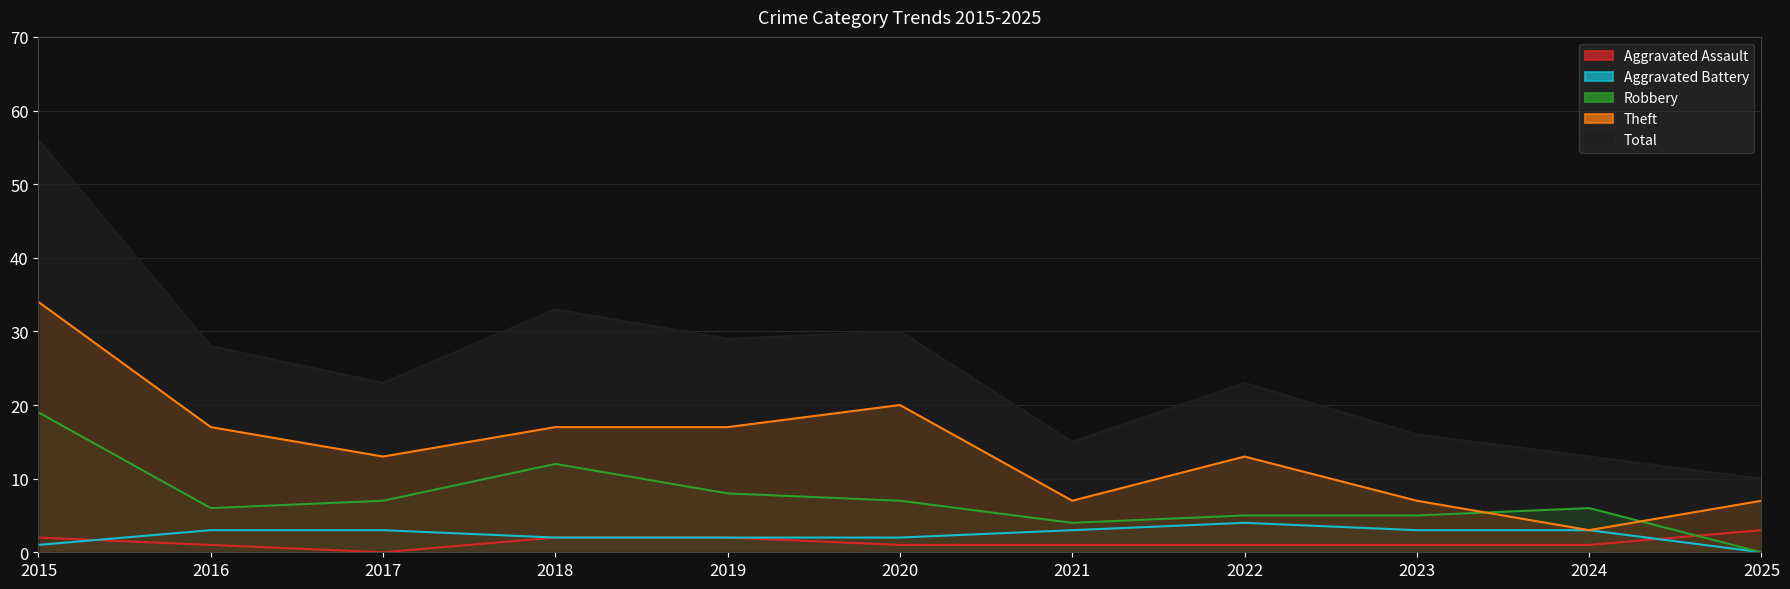

What is the spread (max minus min) of values at 2024?

12